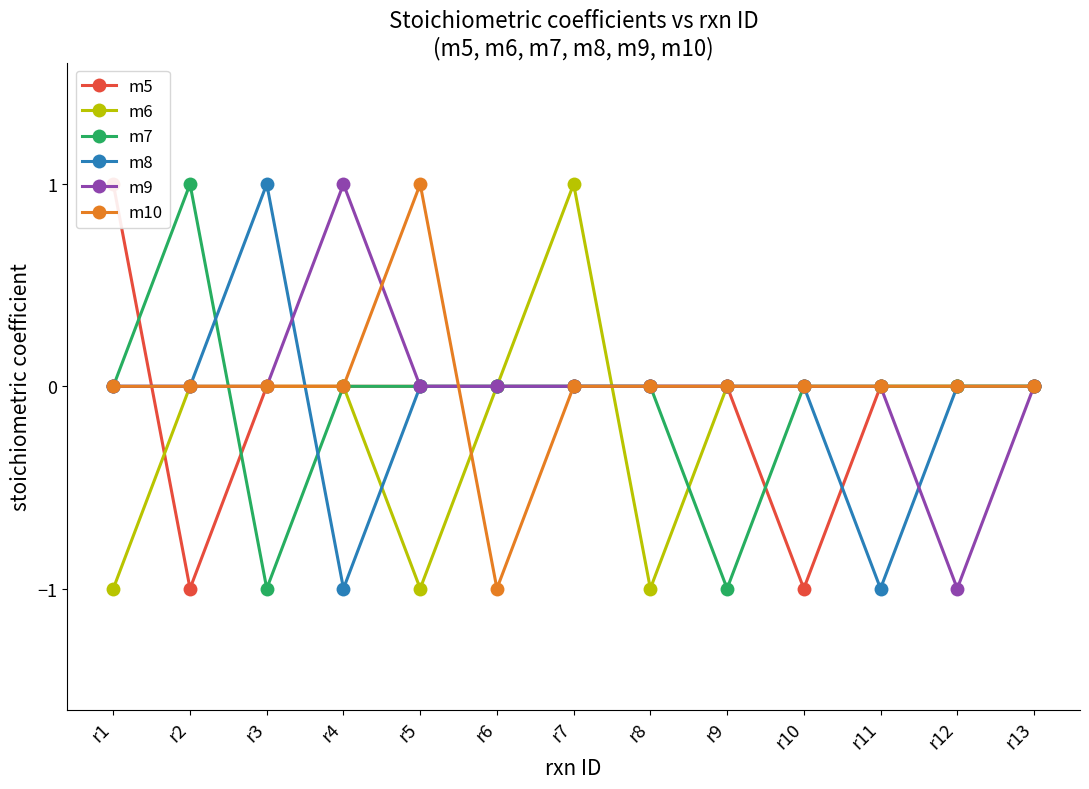

What are all the series names shown in the legend?

m5, m6, m7, m8, m9, m10